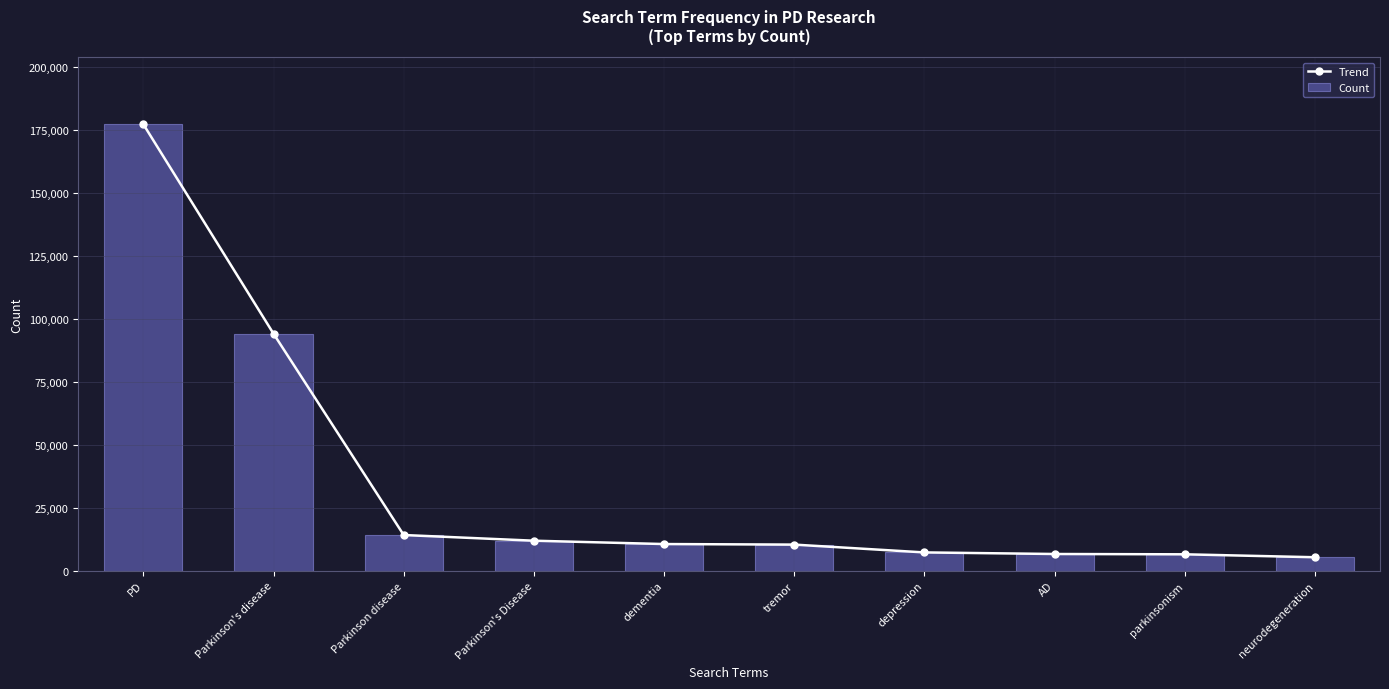

What value does the Count series have at Parkinson's Disease, to the nearest 100?

11900